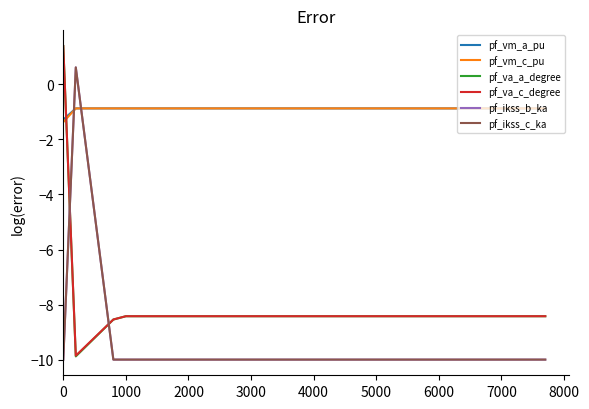

Does the chart display data point markers on the line(s)?

No